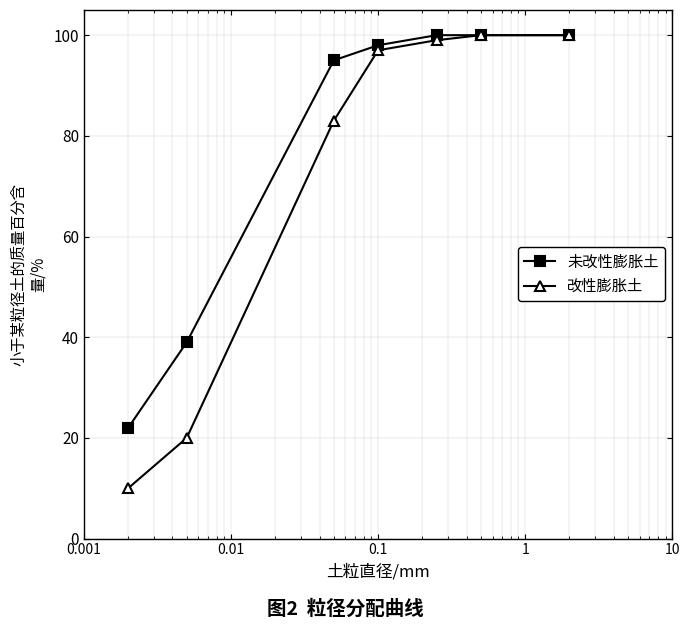

Which series has the largest range (max minus min)?

改性膨胀土